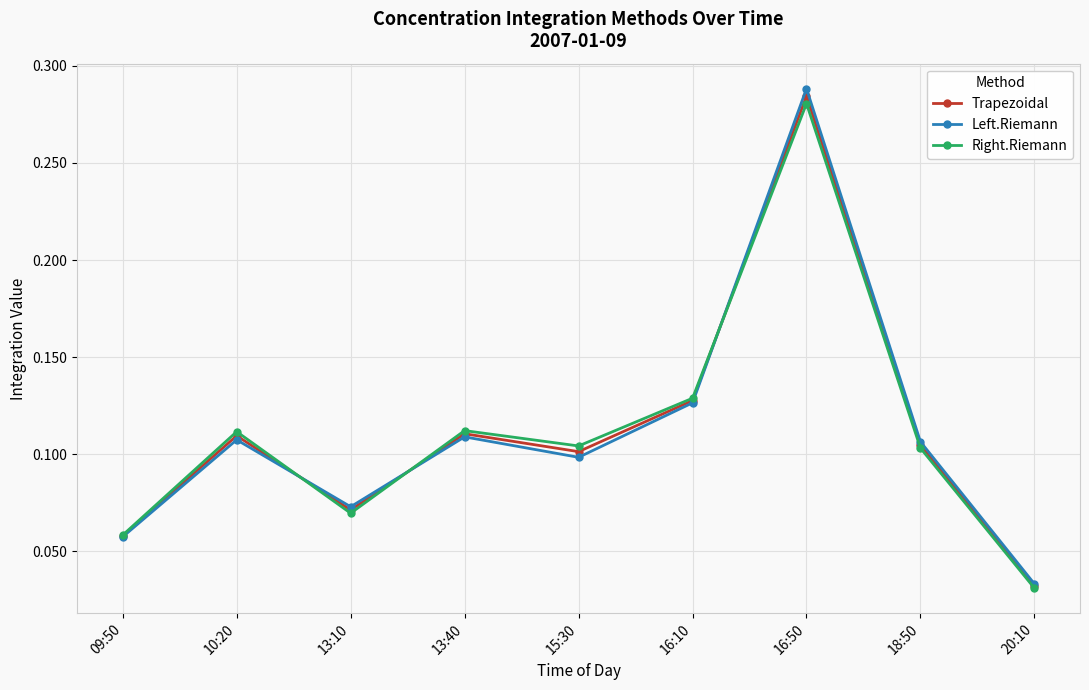

At which category is the sum across all series the highest?

16:50